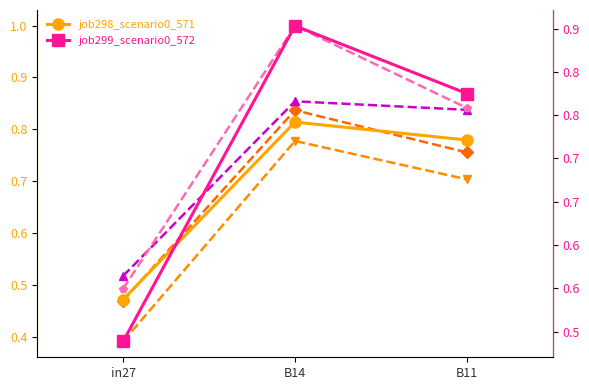

What is the difference between the maximum and minimum values in the job298_scenario0_571 series?

0.3